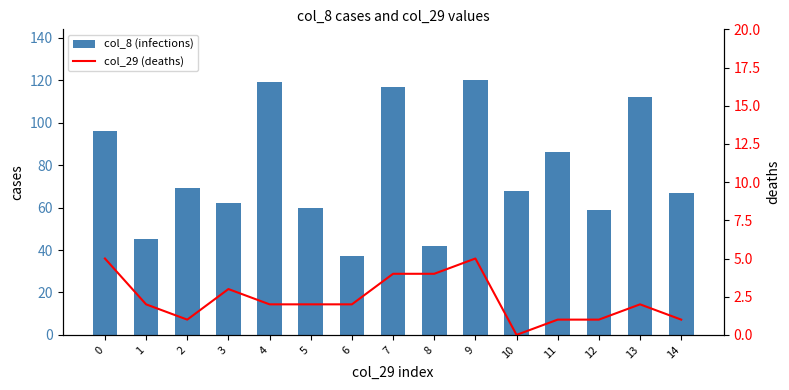

What is the difference between the col_29 (deaths) values at 0 and 3?

2